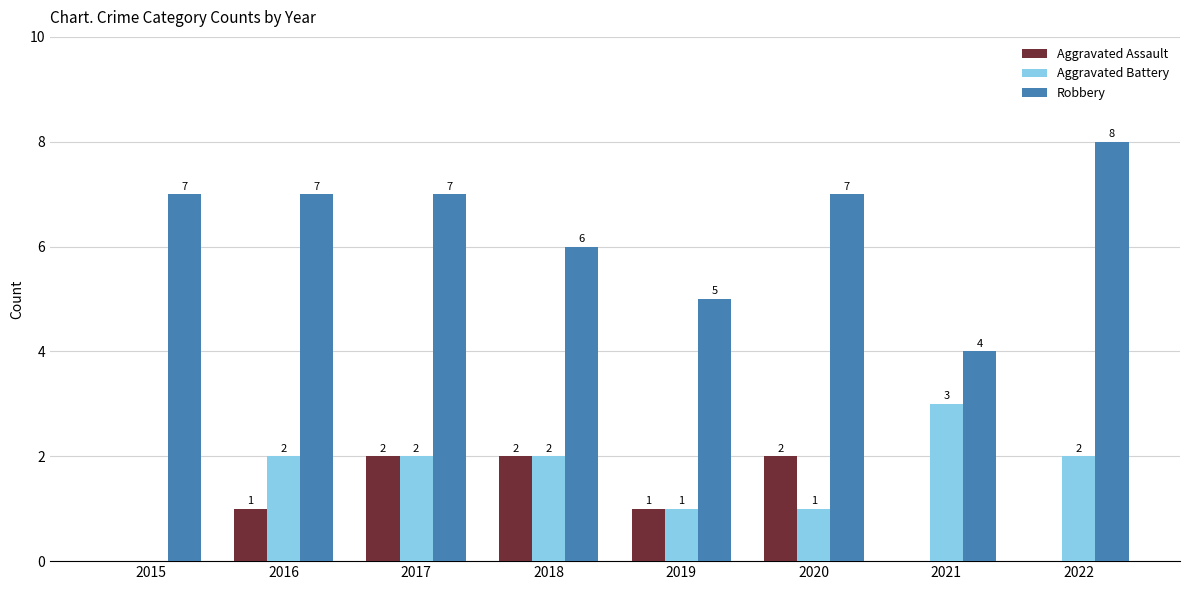

What is the sum of all Robbery values?

51